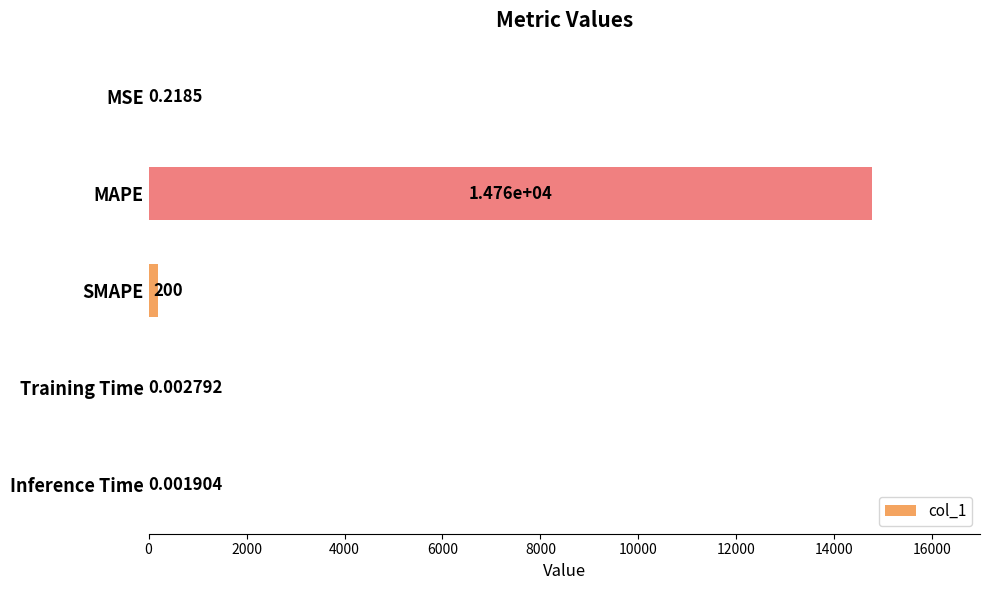

Where is the data nearest to the value 7380?

SMAPE